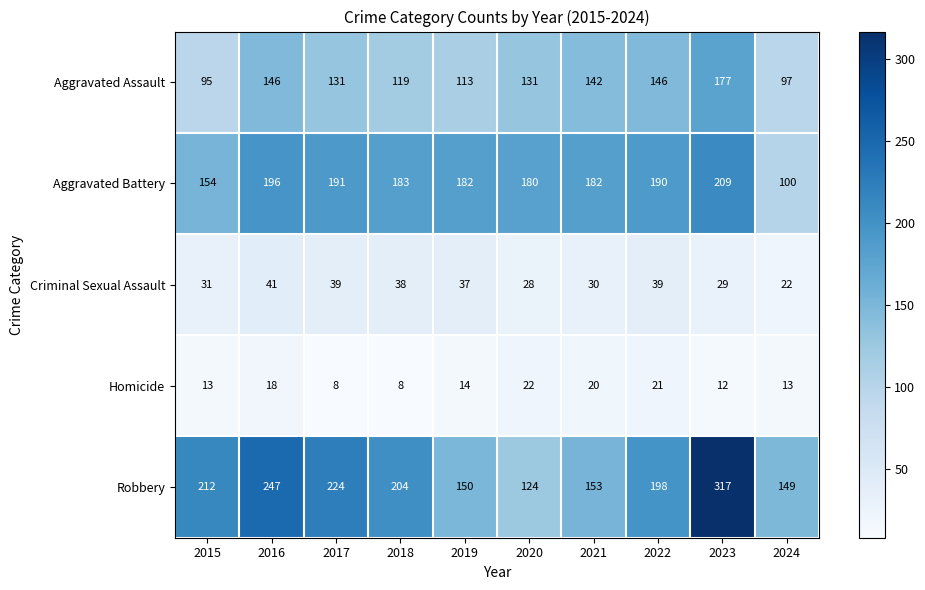

What is the spread (max minus min) of values at 2017?

216